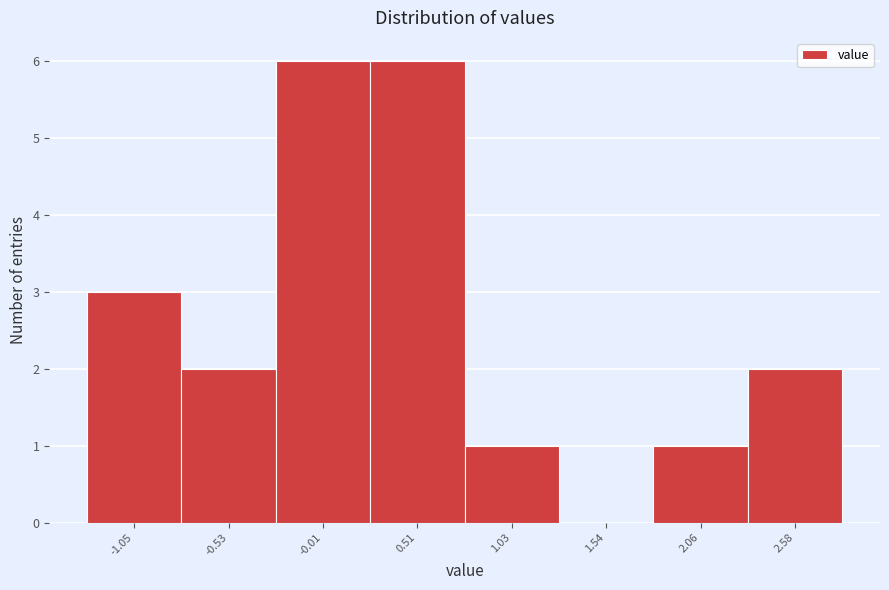

Reading right to left, list all the values displayed in this chart.

2.58=2	2.06=1	1.54=0	1.03=1	0.51=6	-0.01=6	-0.53=2	-1.05=3